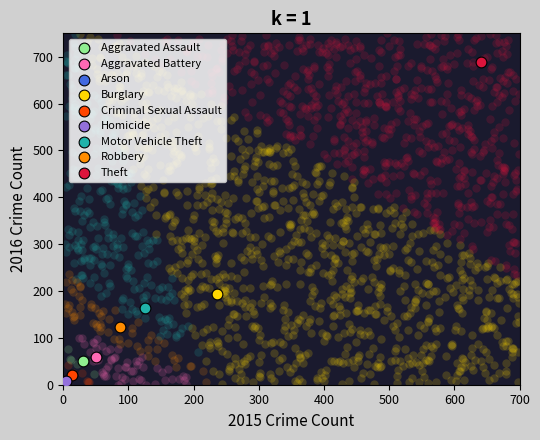

What are all the series names shown in the legend?

Aggravated Assault, Aggravated Battery, Arson, Burglary, Criminal Sexual Assault, Homicide, Motor Vehicle Theft, Robbery, Theft